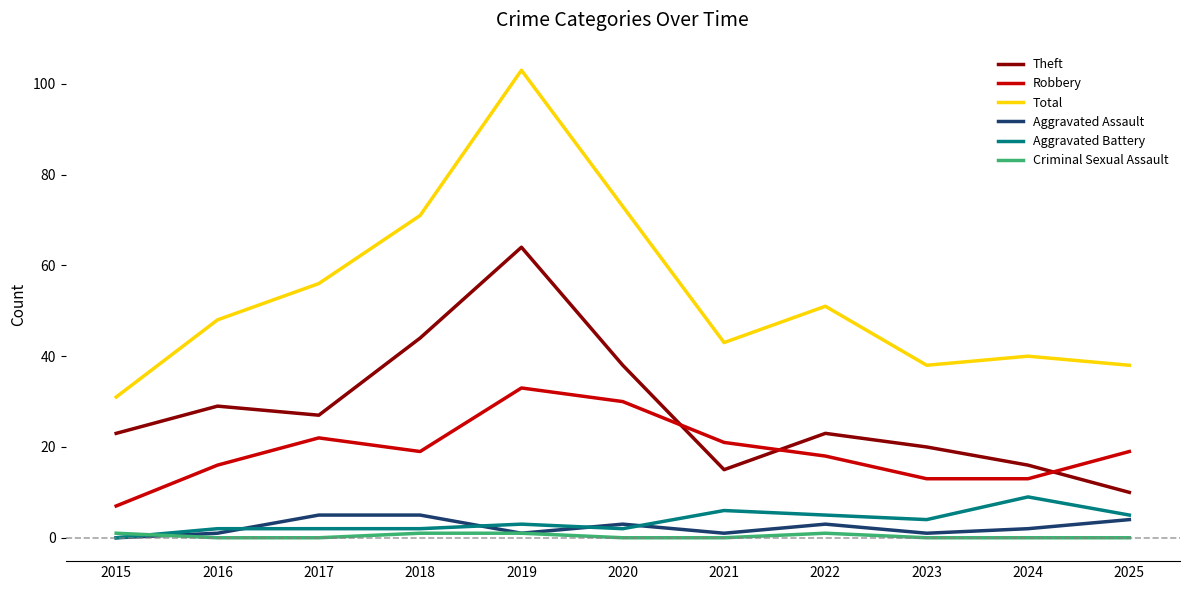

What are all the series names shown in the legend?

Theft, Robbery, Total, Aggravated Assault, Aggravated Battery, Criminal Sexual Assault